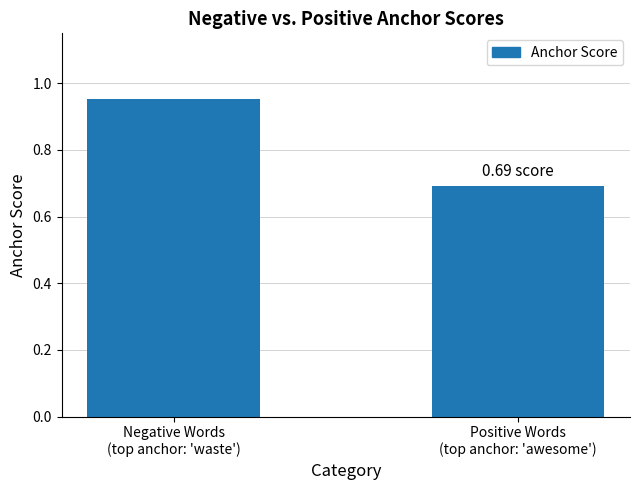

Rank the categories by value from lowest to highest.

Positive Words
(top anchor: 'awesome'), Negative Words
(top anchor: 'waste')